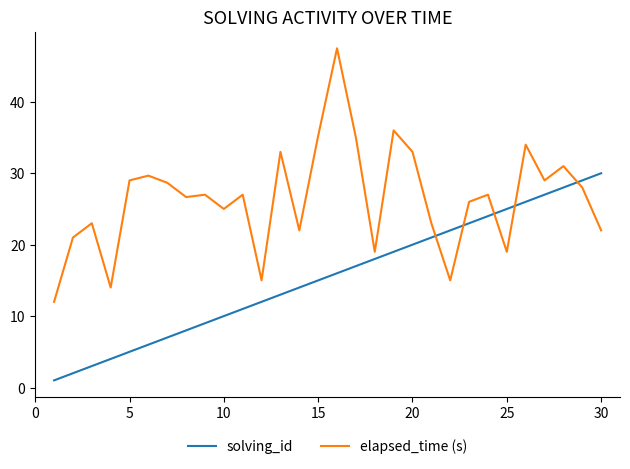

Which series has the largest total across all categories?

elapsed_time (s)